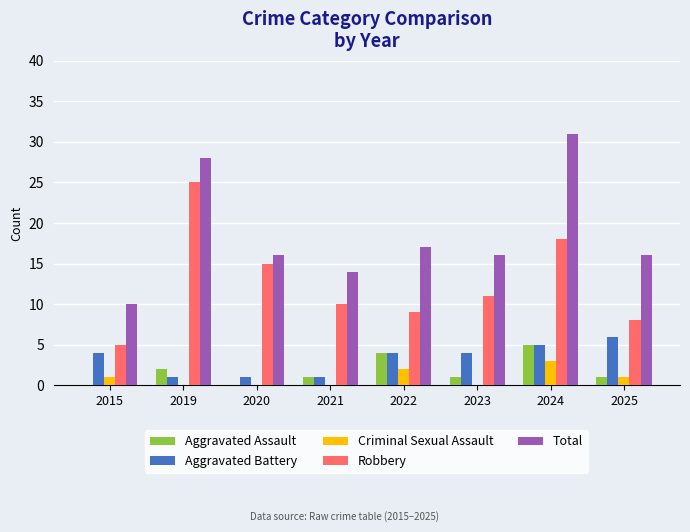

At which label is Total closest to 20?

2022